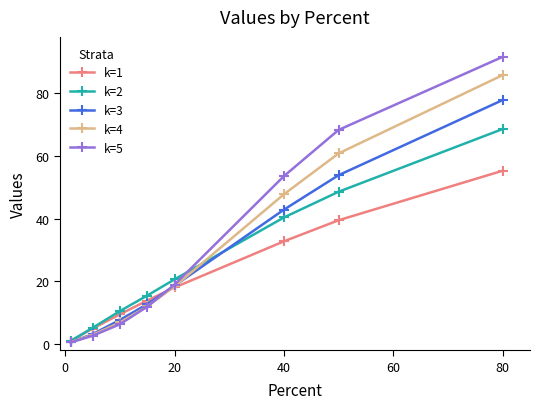

True or false: k=2 has more than 1 interior local peaks.

False